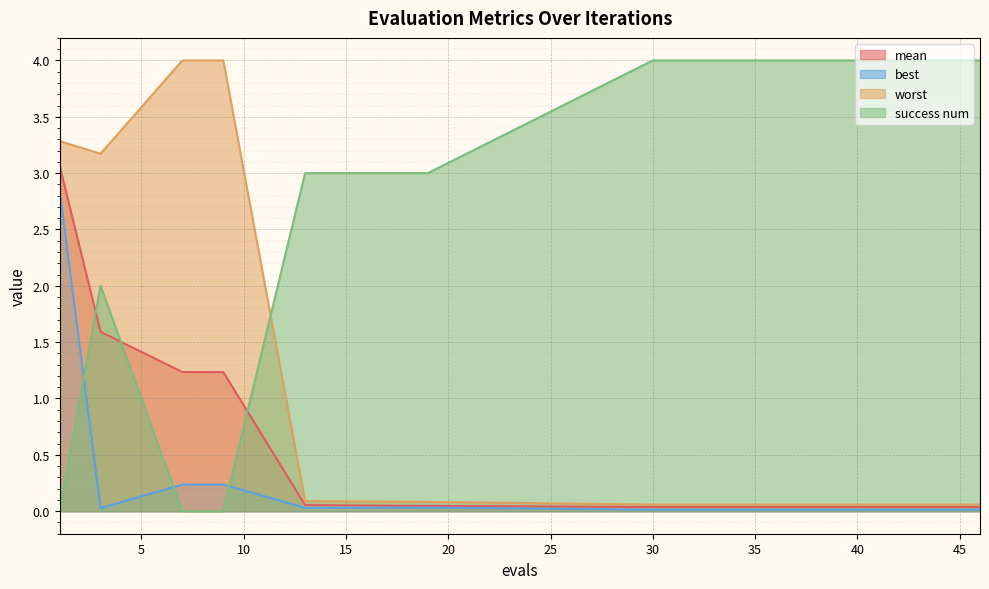

Between which two adjacent categories do best and success num first intersect?

1 and 3